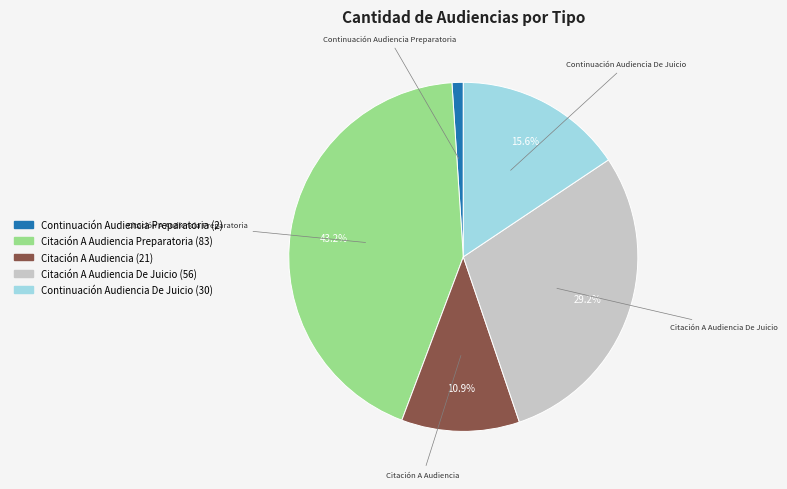

Does any single category account for the majority?

No